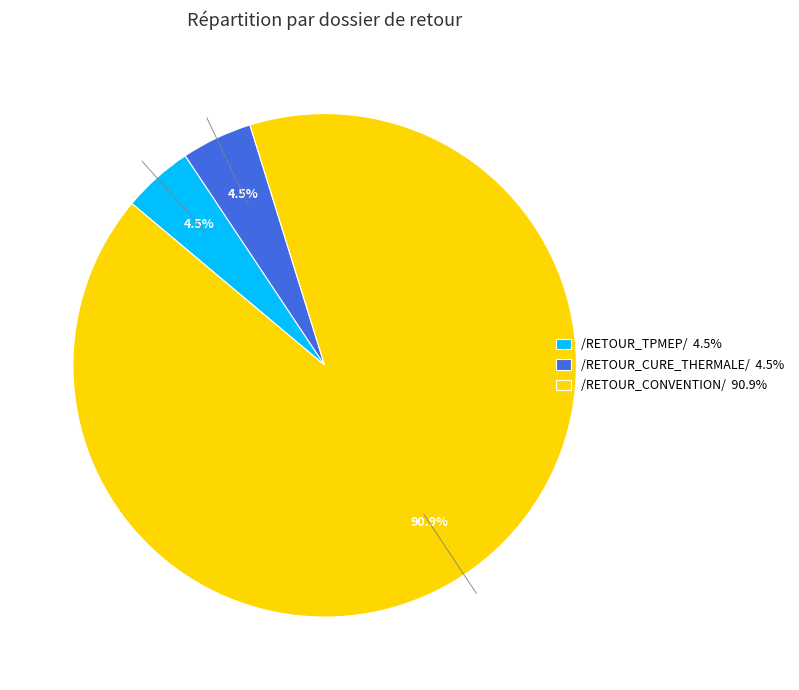

Is there any slice that represents more than half of the pie?

Yes